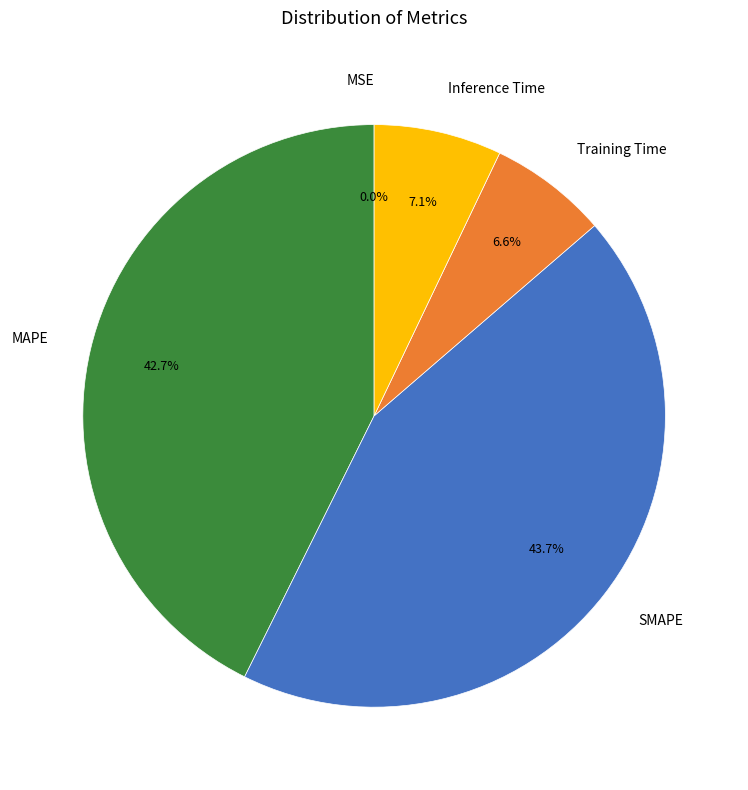

True or false: Training Time accounts for 1% of the total.

False